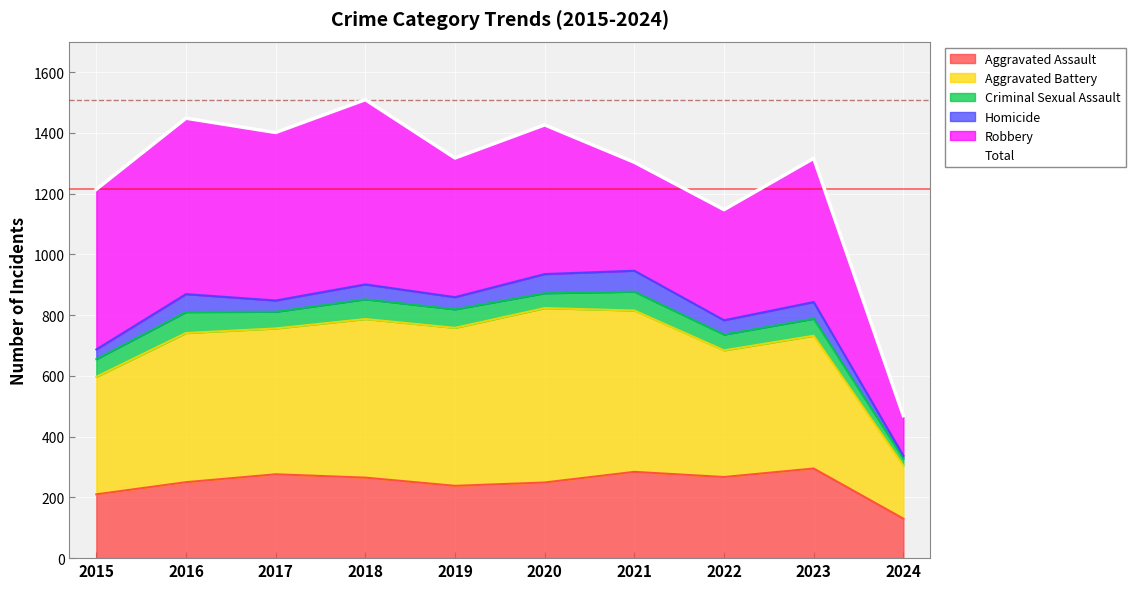

At which category does the chart reach its minimum across all series?

2024